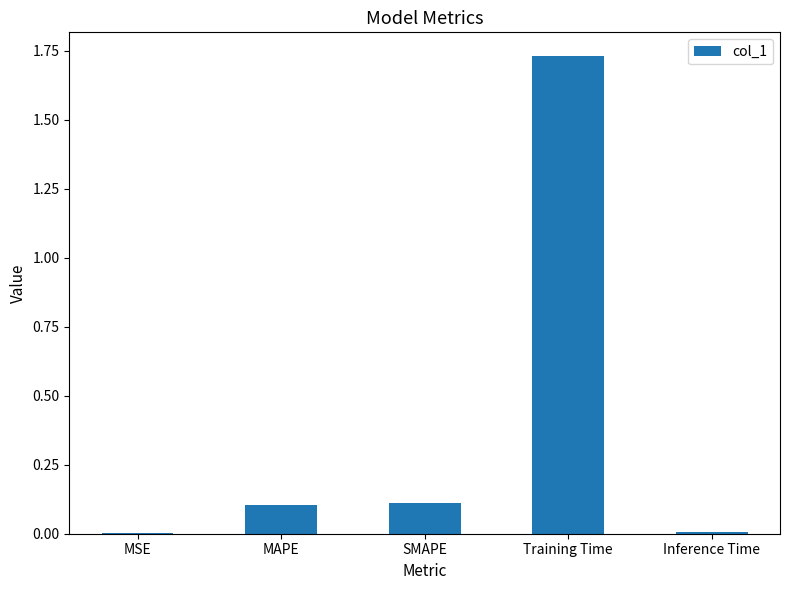

What is the change in value from MAPE to Inference Time?

-0.1